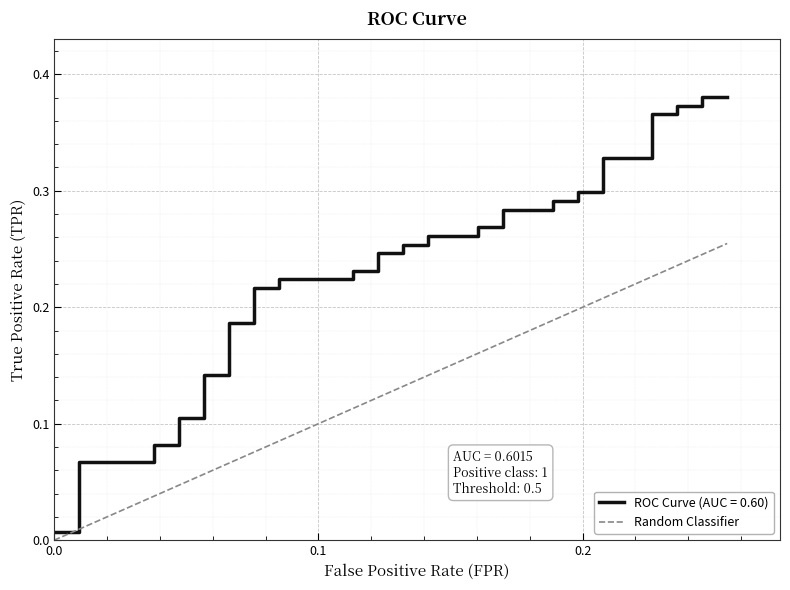

How many lines are shown in the chart?

1